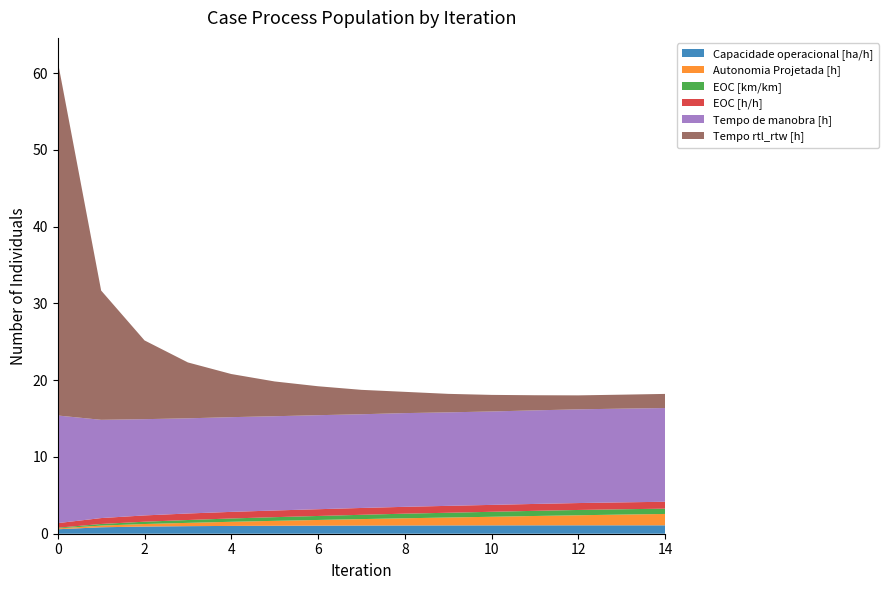

Reading left to right, what are all the values shown in this chart?

Capacidade operacional [ha/h]: 0.6	0.8	0.9	1.0	1.0	1.0	1.1	1.1	1.1	1.1	1.1	1.1	1.1	1.1	1.1
Autonomia Projetada [h]: 0.1	0.2	0.3	0.4	0.5	0.6	0.7	0.8	0.9	1.0	1.1	1.2	1.3	1.4	1.5
EOC [km/km]: 0.1	0.2	0.3	0.4	0.4	0.5	0.5	0.6	0.6	0.6	0.7	0.7	0.7	0.7	0.7
EOC [h/h]: 0.6	0.8	0.8	0.8	0.9	0.9	0.9	0.9	0.9	0.9	0.9	0.9	0.9	0.9	0.9
Tempo de manobra [h]: 14.0	12.8	12.5	12.4	12.3	12.3	12.2	12.2	12.2	12.2	12.2	12.2	12.2	12.2	12.2
Tempo rtl_rtw [h]: 46.1	16.8	10.3	7.3	5.6	4.5	3.8	3.2	2.8	2.4	2.2	2.0	1.8	1.8	1.8